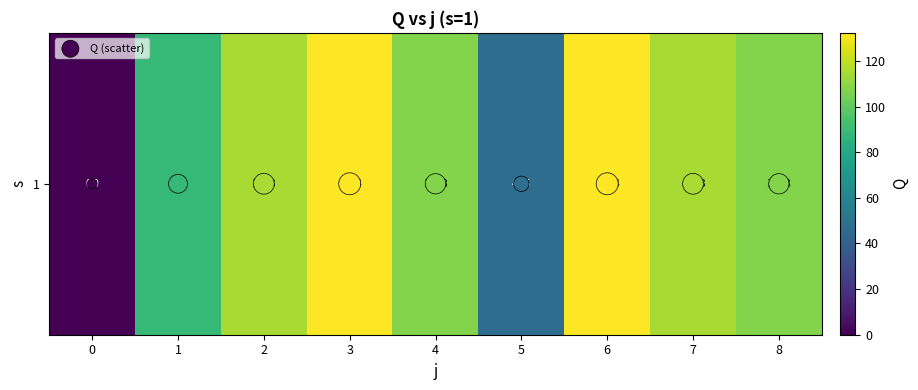

Which category has the highest value in the 1 series?

3